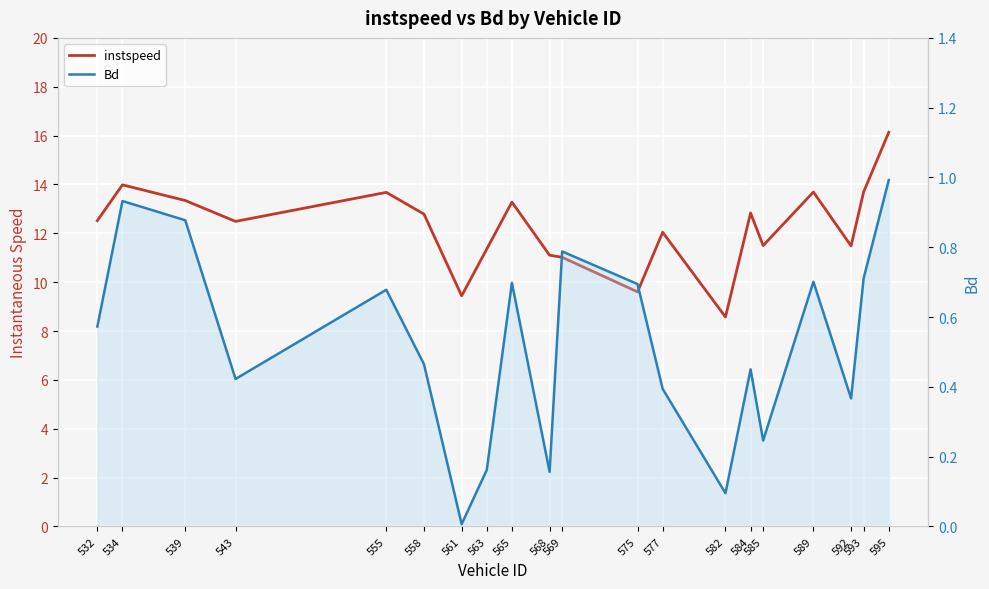

Which series has the largest range (max minus min)?

instspeed